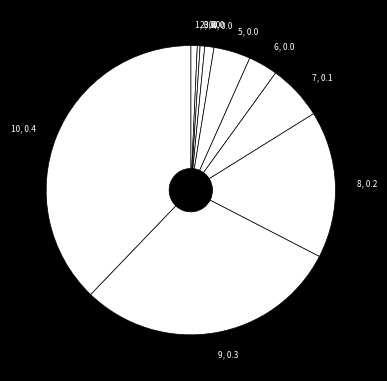

Count the number of slices in the pie.

10